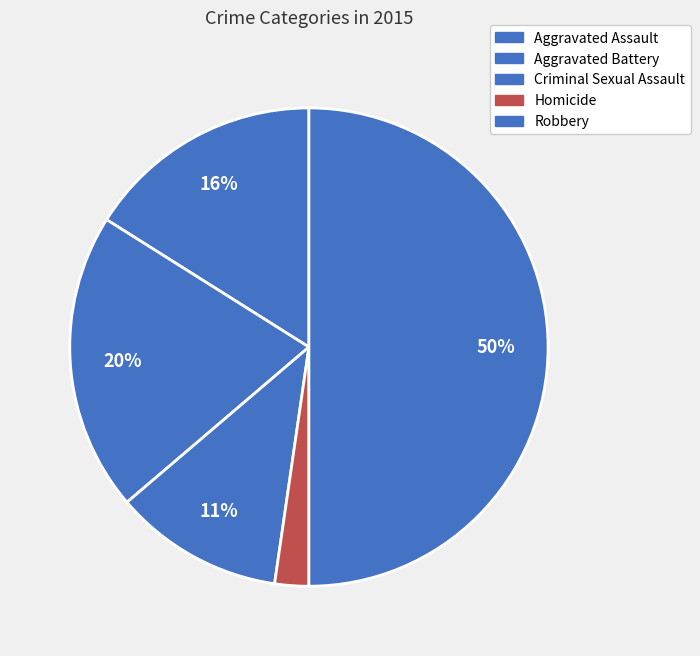

Count the number of slices in the pie.

5